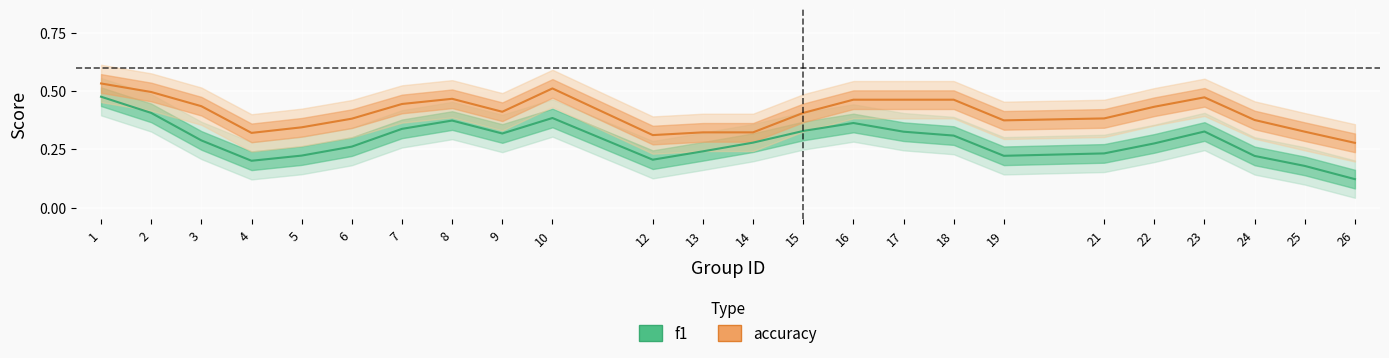

Rank the series by their average value, from lowest to highest.

f1, accuracy